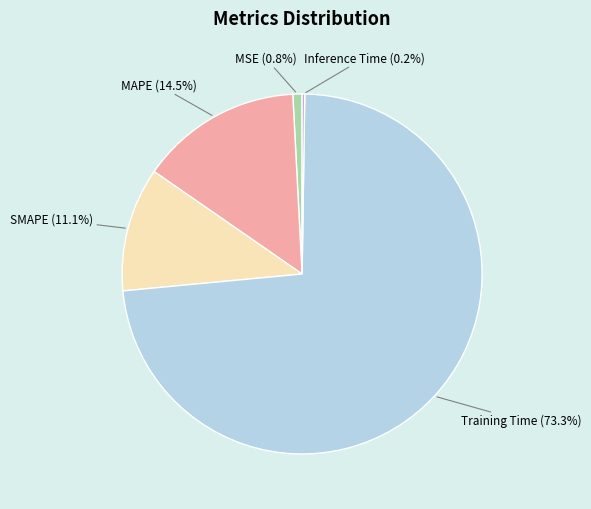

To the nearest percent, what portion does MSE represent?

1%